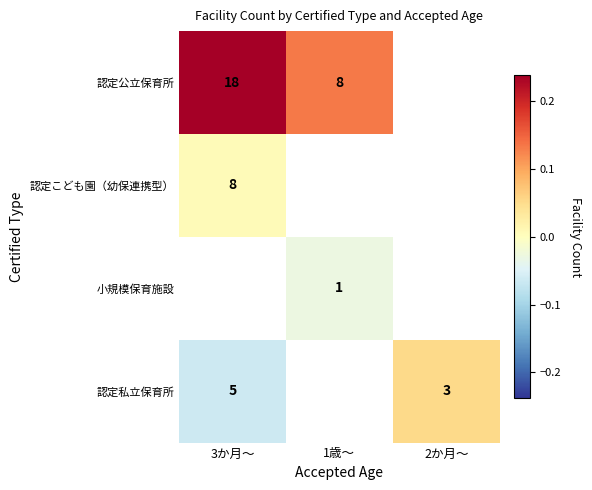

At how many categories does at least one series exceed 0?

3